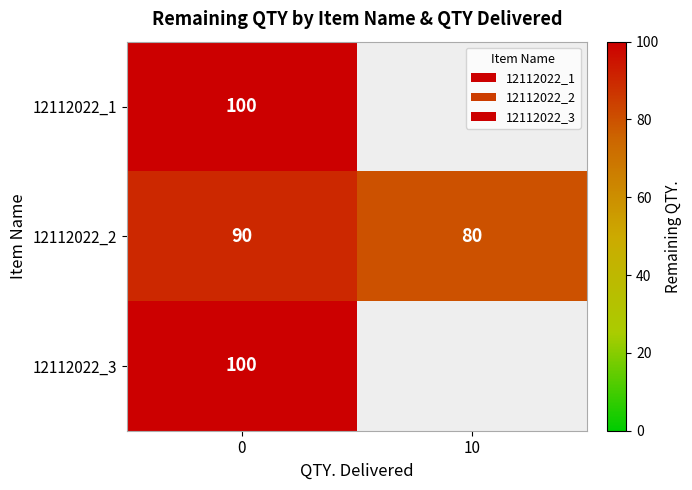

How many distinct data groups are displayed?

3